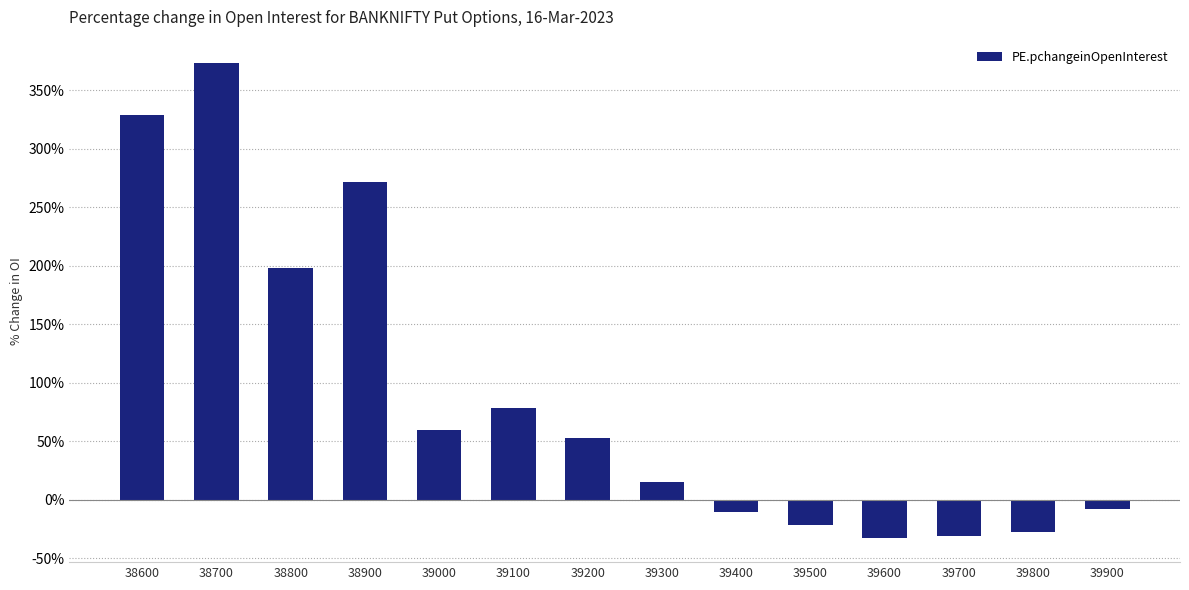

Is it true that the value at 39500 is -21.1?

True